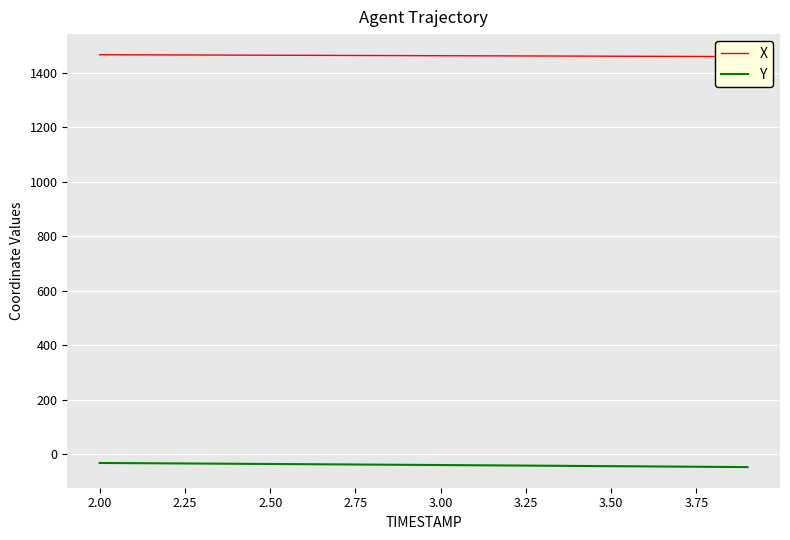

Reading left to right, extract all data points from this chart.

X: 1465.9	1465.5	1465.2	1464.8	1464.4	1464.1	1463.7	1463.3	1463.0	1462.6	1462.3	1461.9	1461.5	1461.2	1460.8	1460.5	1460.1	1459.8	1459.5	1459.1
Y: -32.5	-33.3	-34.0	-34.7	-35.5	-36.3	-37.0	-37.8	-38.6	-39.4	-40.1	-40.9	-41.8	-42.6	-43.4	-44.3	-45.1	-46.0	-46.9	-47.7